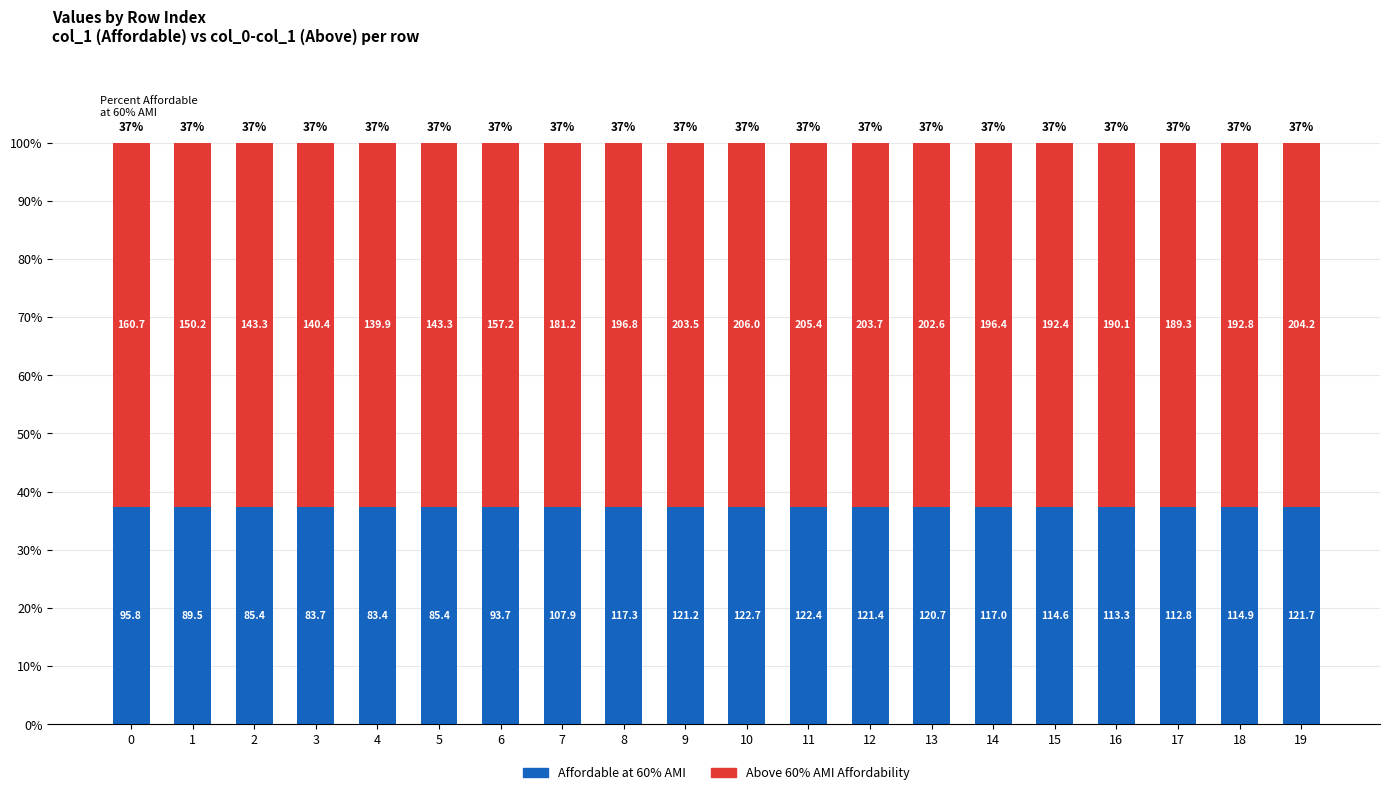

What are all the series names shown in the legend?

Affordable at 60% AMI, Above 60% AMI Affordability